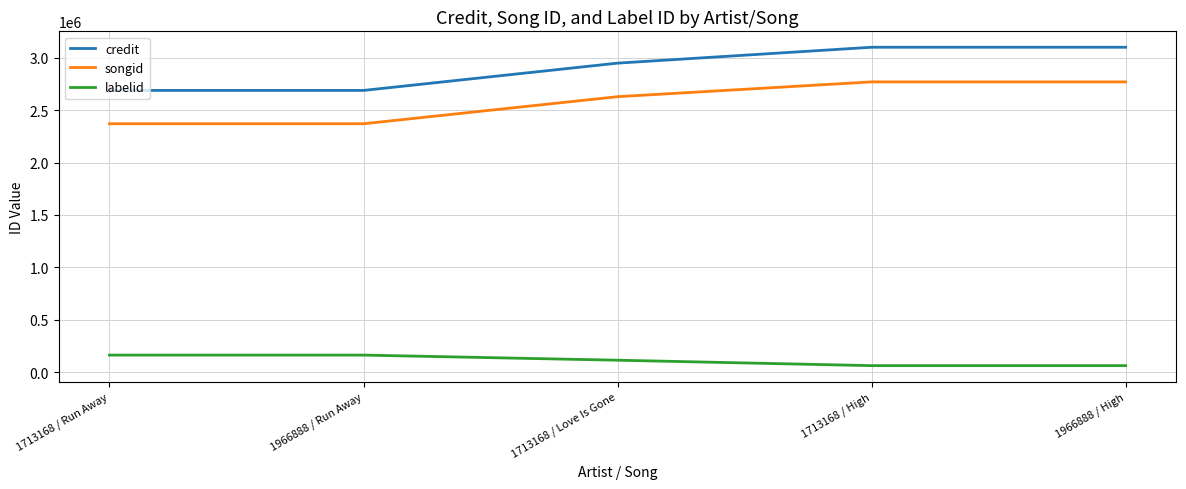

True or false: credit and labelid intersect in this chart.

False